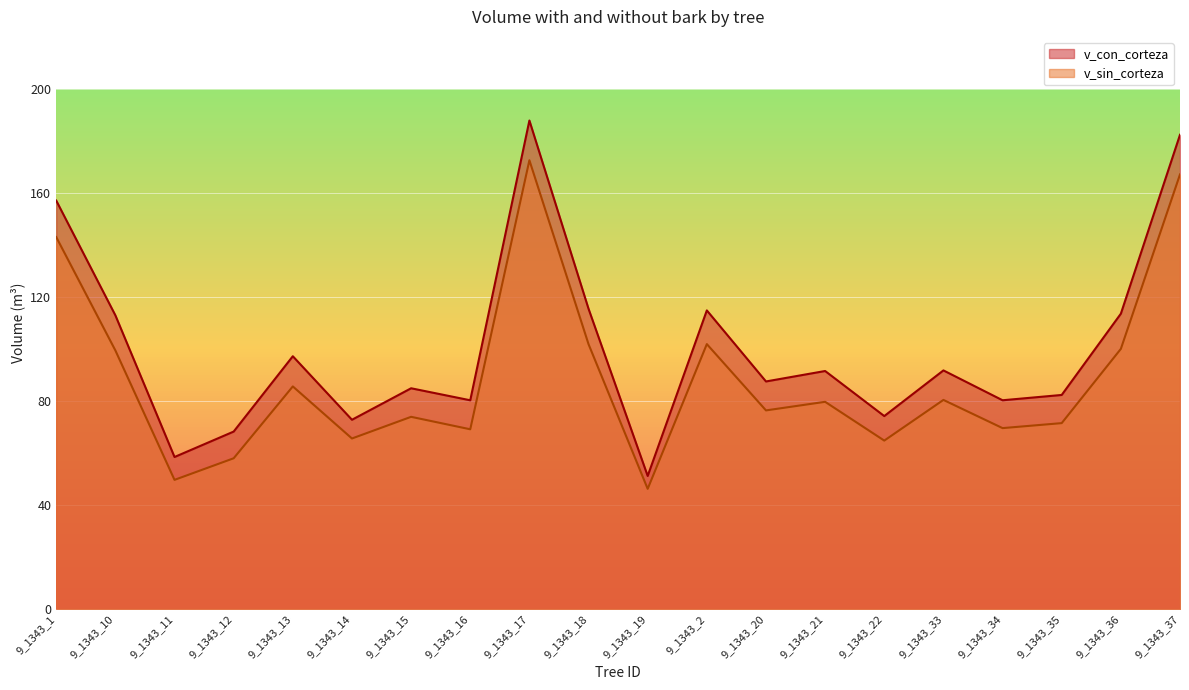

True or false: v_con_corteza and v_sin_corteza intersect in this chart.

False